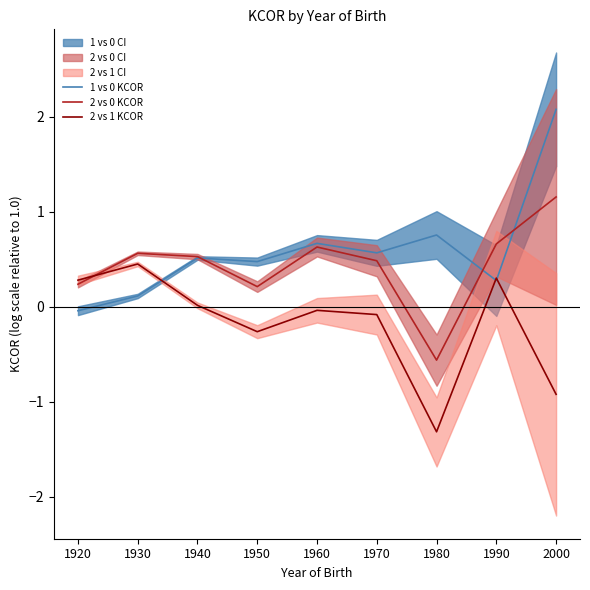

Where is 1 vs 0 KCOR nearest to the value 1?

1980